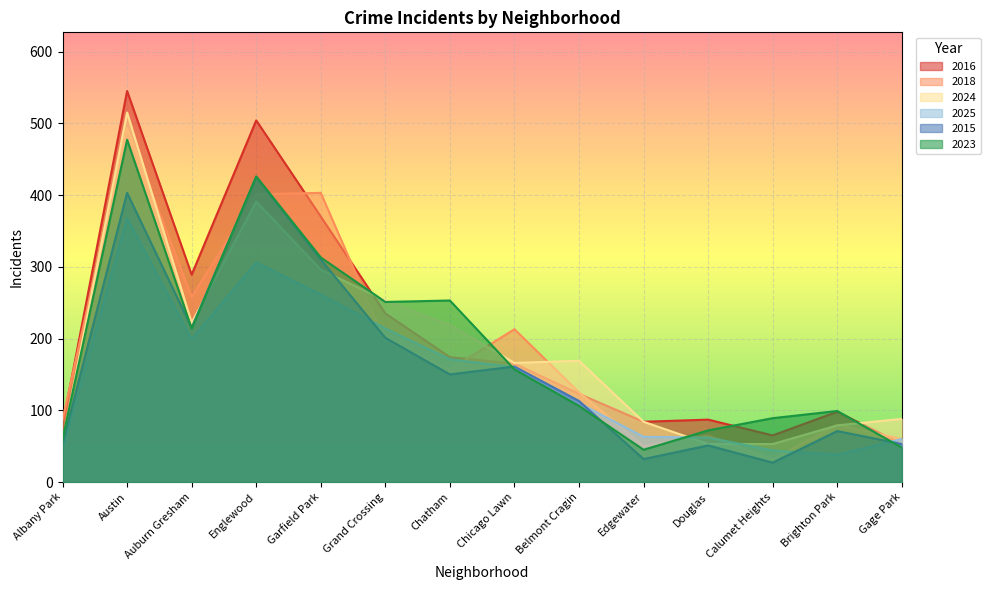

How many lines are shown in the chart?

6